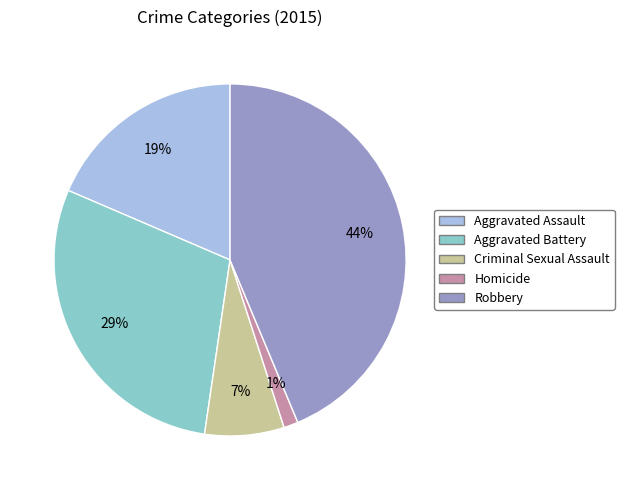

The Criminal Sexual Assault slice represents 19% of the pie. True or false?

False